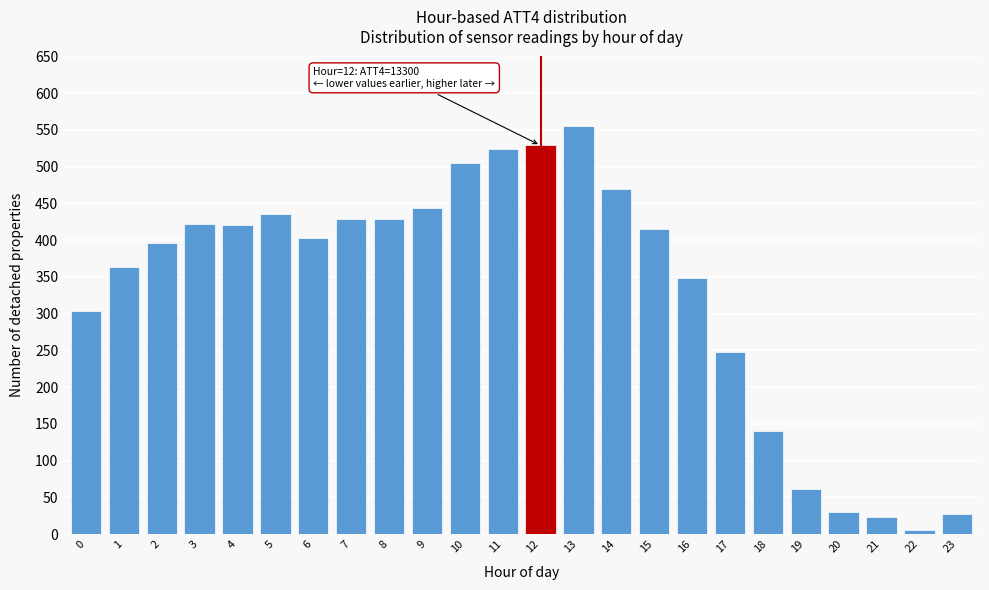

What is the value of the 13th bar from the left?

529